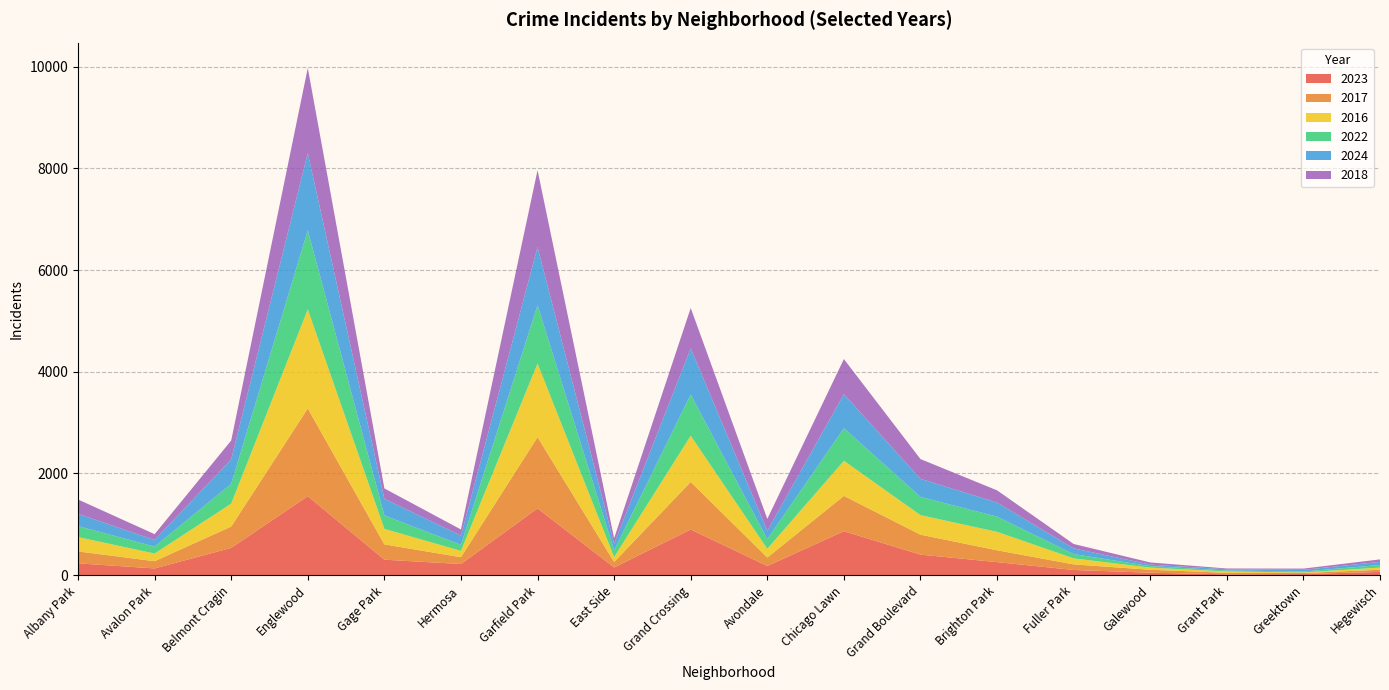

Reading right to left, transcribe all the data shown in this chart.

2023: Hegewisch=64	Greektown=22	Grant Park=16	Galewood=48	Fuller Park=102	Brighton Park=256	Grand Boulevard=404	Chicago Lawn=864	Avondale=180	Grand Crossing=898	East Side=151	Garfield Park=1313	Hermosa=219	Gage Park=304	Englewood=1553	Belmont Cragin=536	Avalon Park=132	Albany Park=232
2017: Hegewisch=43	Greektown=20	Grant Park=30	Galewood=58	Fuller Park=110	Brighton Park=233	Grand Boulevard=392	Chicago Lawn=695	Avondale=166	Grand Crossing=936	East Side=108	Garfield Park=1401	Hermosa=134	Gage Park=301	Englewood=1726	Belmont Cragin=420	Avalon Park=142	Albany Park=235
2016: Hegewisch=42	Greektown=11	Grant Park=26	Galewood=42	Fuller Park=118	Brighton Park=363	Grand Boulevard=384	Chicago Lawn=690	Avondale=172	Grand Crossing=908	East Side=97	Garfield Park=1448	Hermosa=124	Gage Park=305	Englewood=1948	Belmont Cragin=451	Avalon Park=151	Albany Park=282
2022: Hegewisch=50	Greektown=19	Grant Park=20	Galewood=30	Fuller Park=84	Brighton Park=299	Grand Boulevard=359	Chicago Lawn=641	Avondale=190	Grand Crossing=810	East Side=132	Garfield Park=1147	Hermosa=118	Gage Park=264	Englewood=1556	Belmont Cragin=389	Avalon Park=136	Albany Park=216
2024: Hegewisch=62	Greektown=33	Grant Park=24	Galewood=30	Fuller Park=112	Brighton Park=277	Grand Boulevard=356	Chicago Lawn=669	Avondale=166	Grand Crossing=908	East Side=132	Garfield Park=1146	Hermosa=184	Gage Park=327	Englewood=1520	Belmont Cragin=482	Avalon Park=130	Albany Park=242
2018: Hegewisch=49	Greektown=24	Grant Park=15	Galewood=42	Fuller Park=87	Brighton Park=240	Grand Boulevard=388	Chicago Lawn=691	Avondale=233	Grand Crossing=794	East Side=105	Garfield Park=1510	Hermosa=119	Gage Park=205	Englewood=1672	Belmont Cragin=370	Avalon Park=115	Albany Park=281